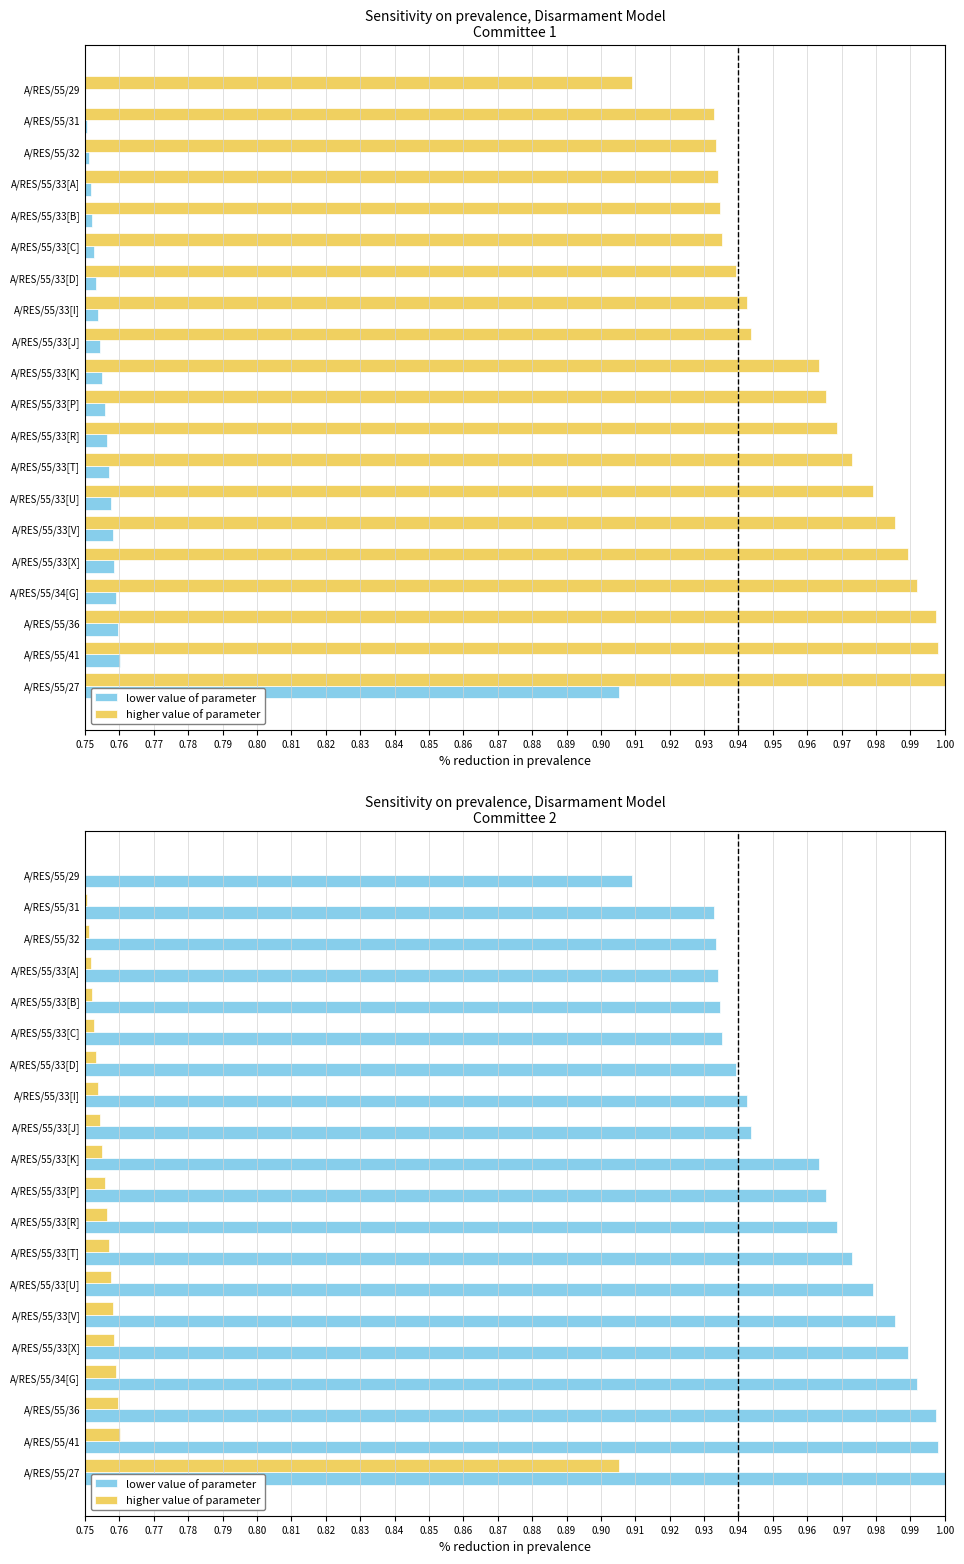

Reading right to left, what are all the values shown in this chart?

lower value of parameter: 1.0	1.0	1.0	1.0	1.0	1.0	1.0	1.0	1.0	1.0	1.0	0.9	0.9	0.9	0.9	0.9	0.9	0.9	0.9	0.9
higher value of parameter: 0.9	0.8	0.8	0.8	0.8	0.8	0.8	0.8	0.8	0.8	0.8	0.8	0.8	0.8	0.8	0.8	0.8	0.8	0.8	0.8